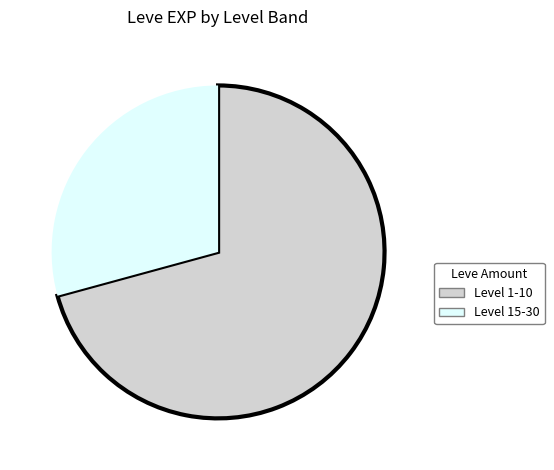

Count the number of slices in the pie.

2